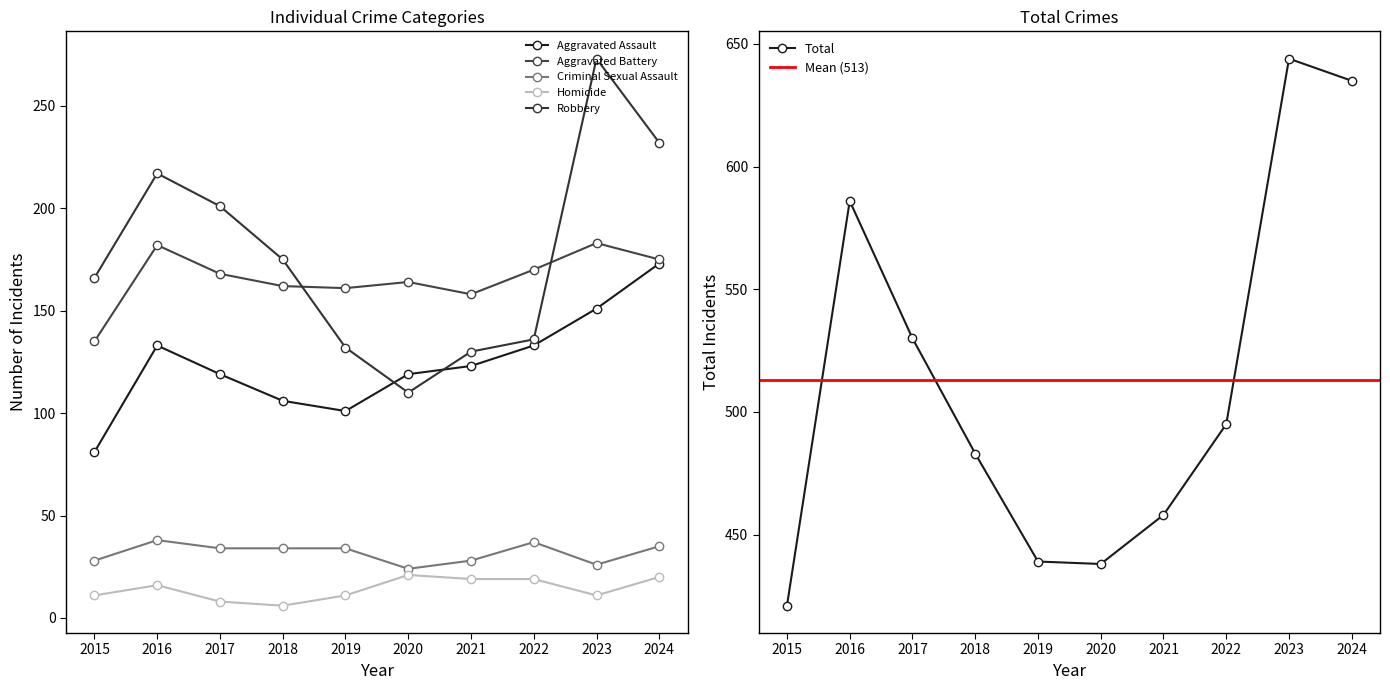

Is the value of Homicide at 2018 greater than the value of Robbery at 2019?

No